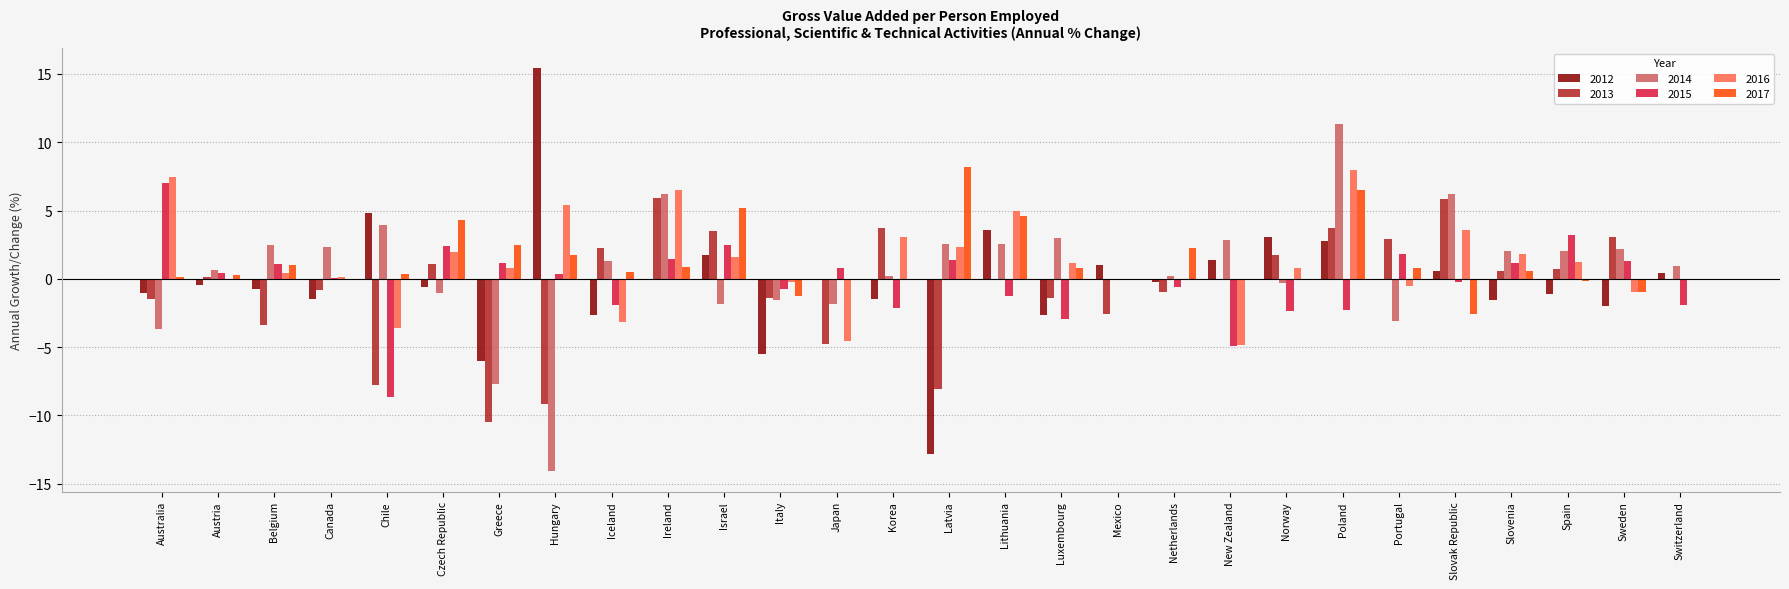

Which series has the largest range (max minus min)?

2012